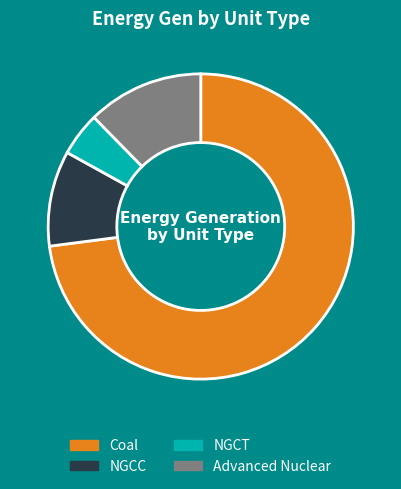

How many segments does this pie chart have?

4